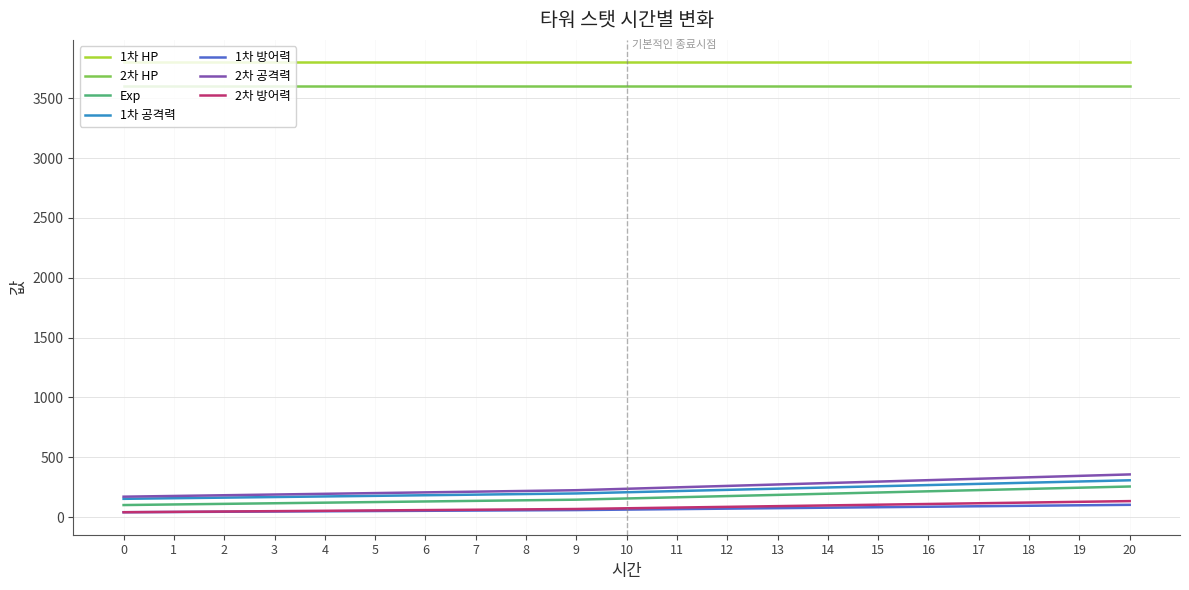

True or false: 1차 방어력 and 1차 HP cross at least once.

False